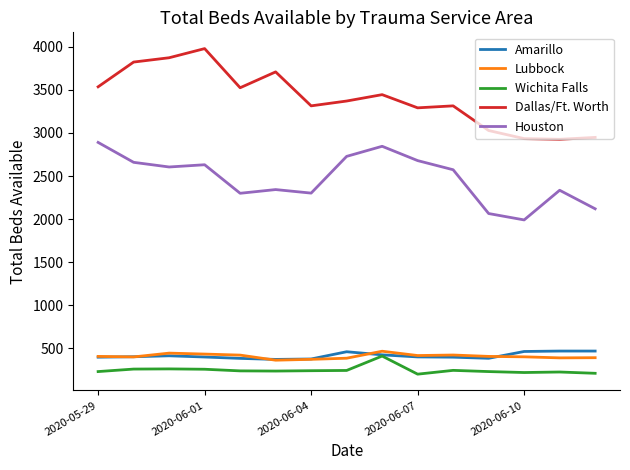

True or false: Lubbock and Houston cross at least once.

False